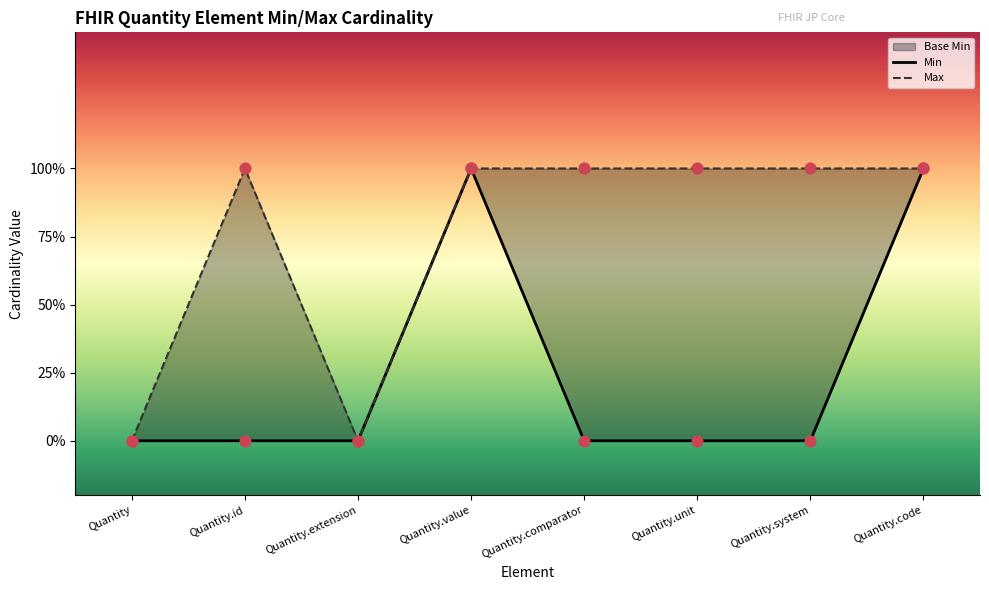

Which series reaches the maximum Y coordinate?

Min